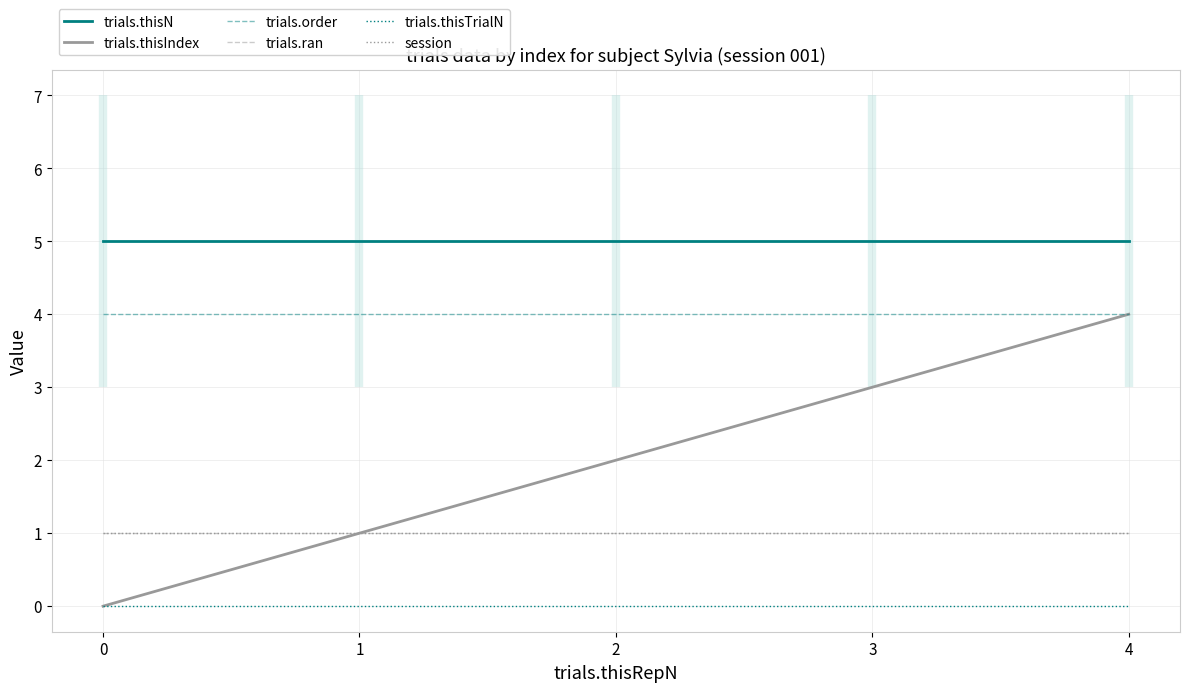

Does the chart have visible grid lines?

Yes